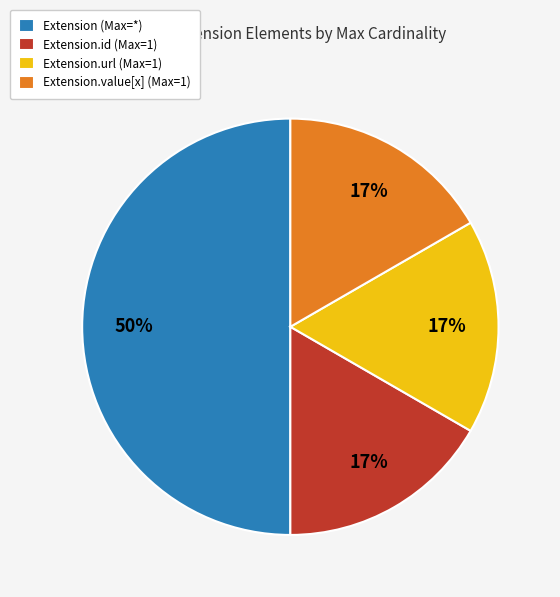

To the nearest percent, what percentage of the pie is Extension (Max=*)?

50%